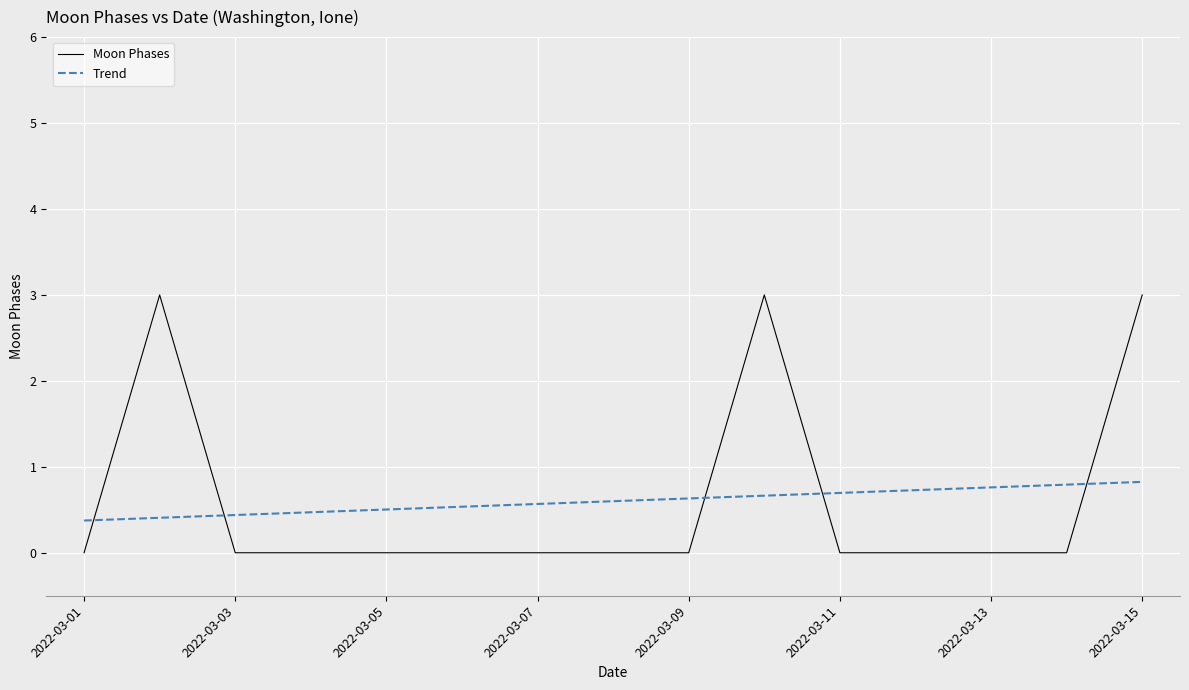

What is the maximum value shown in the chart?

3.0